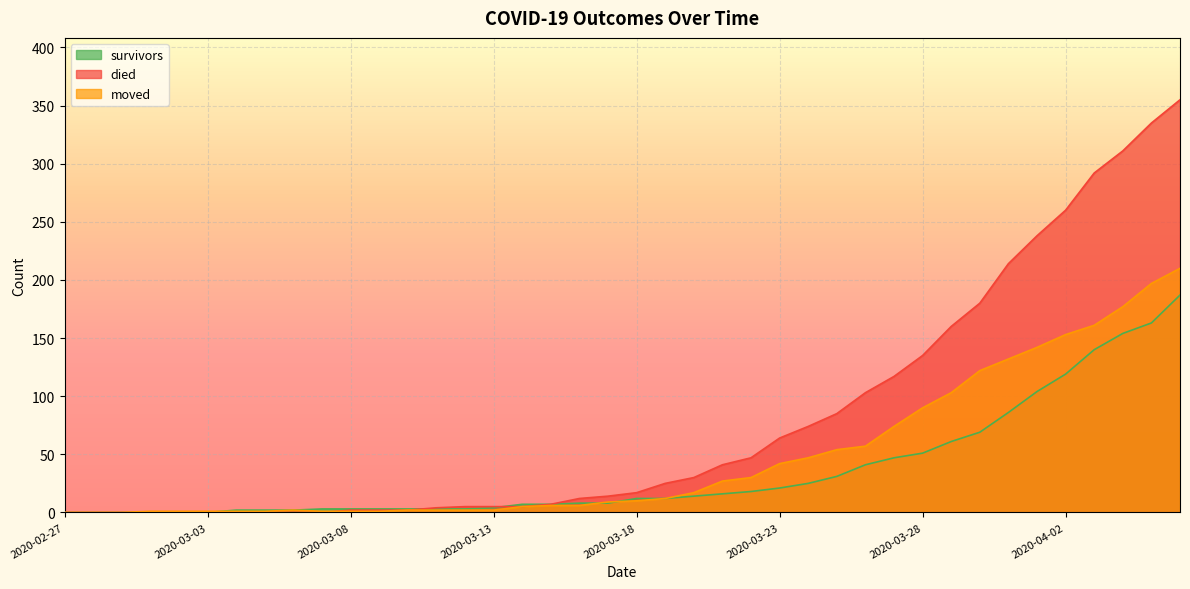

What position from the right is 2020-03-24?

14